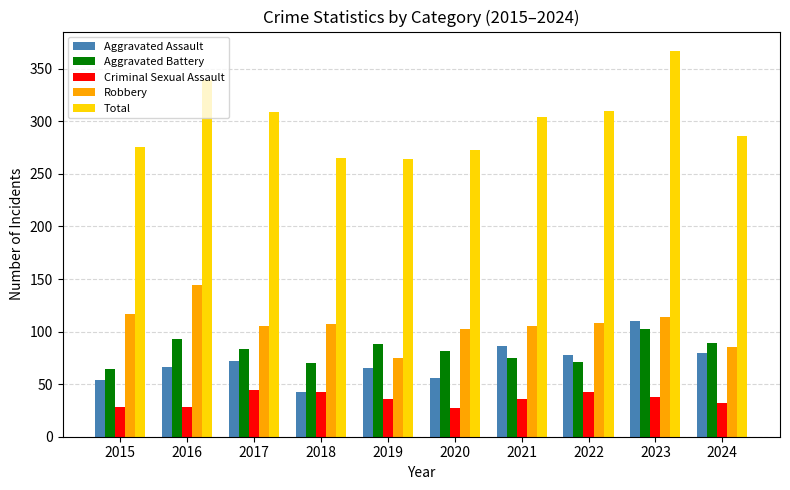

At which category is the sum across all series the highest?

2023